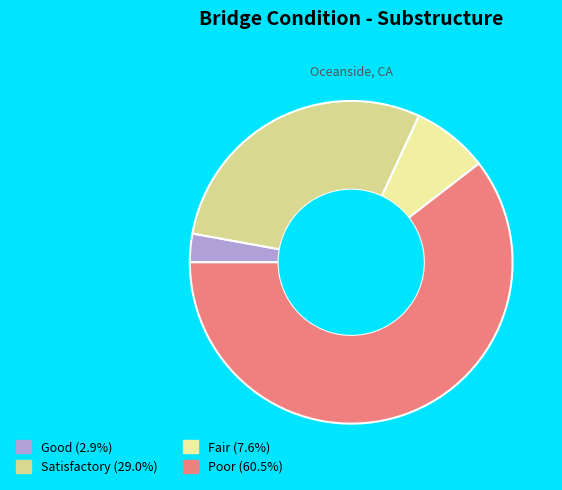

Which slice is the largest?

3